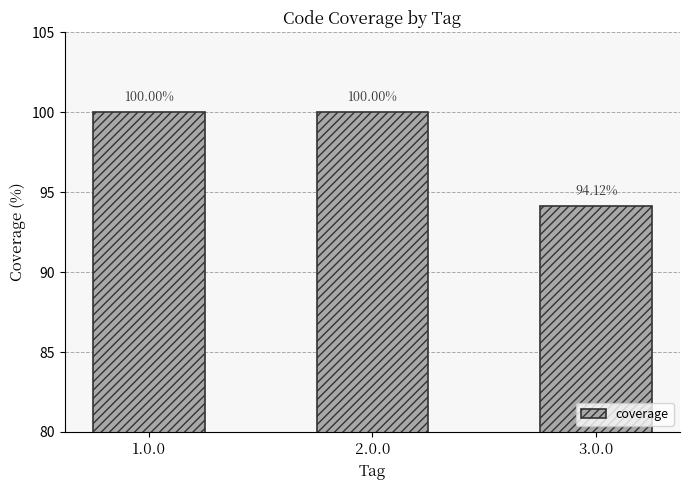

Which has a higher value, 1.0.0 or 3.0.0?

1.0.0